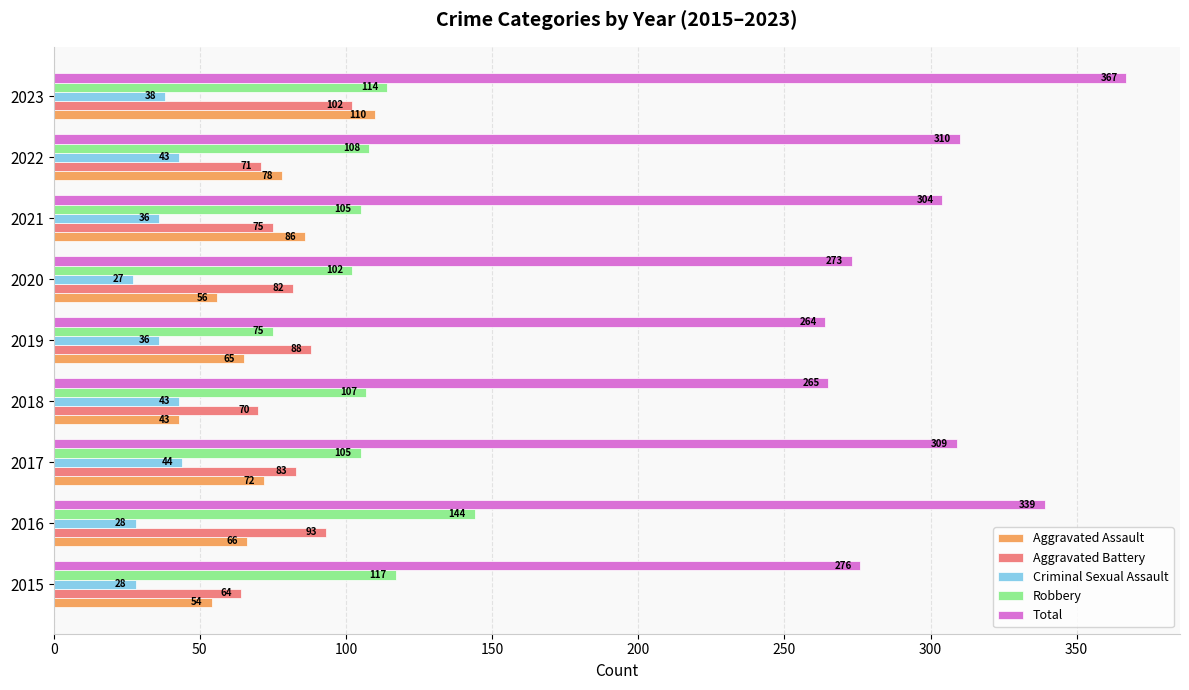

Which series has the widest spread of values?

Total